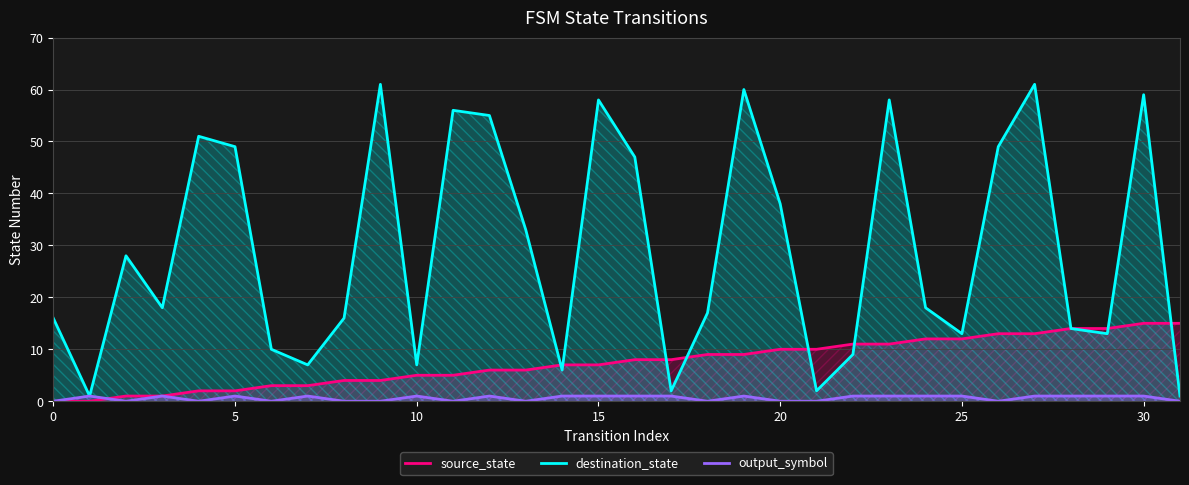

What is the minimum value for destination_state?

1